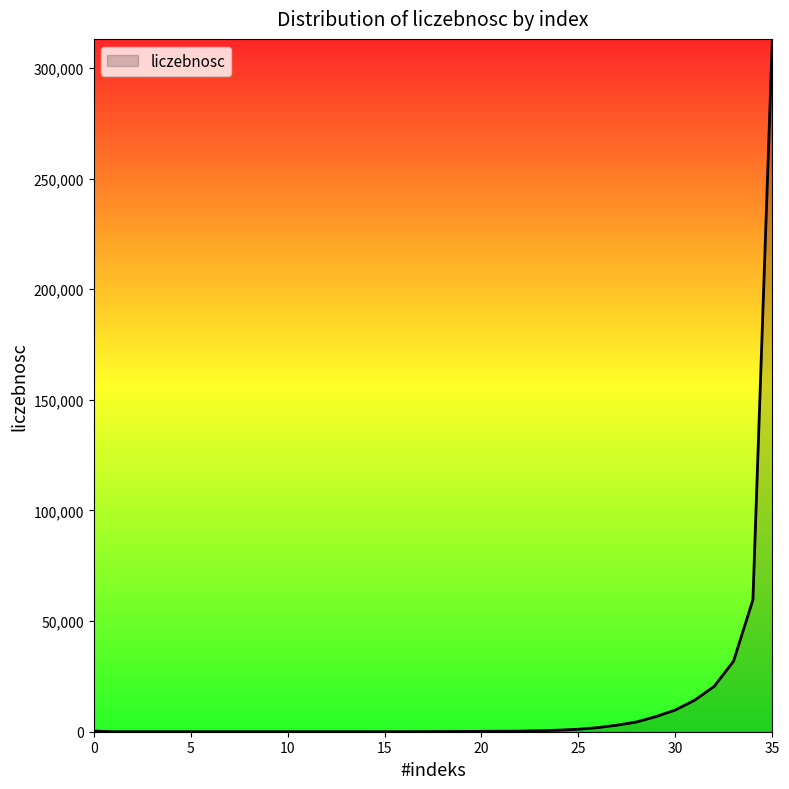

Does the chart have visible grid lines?

No